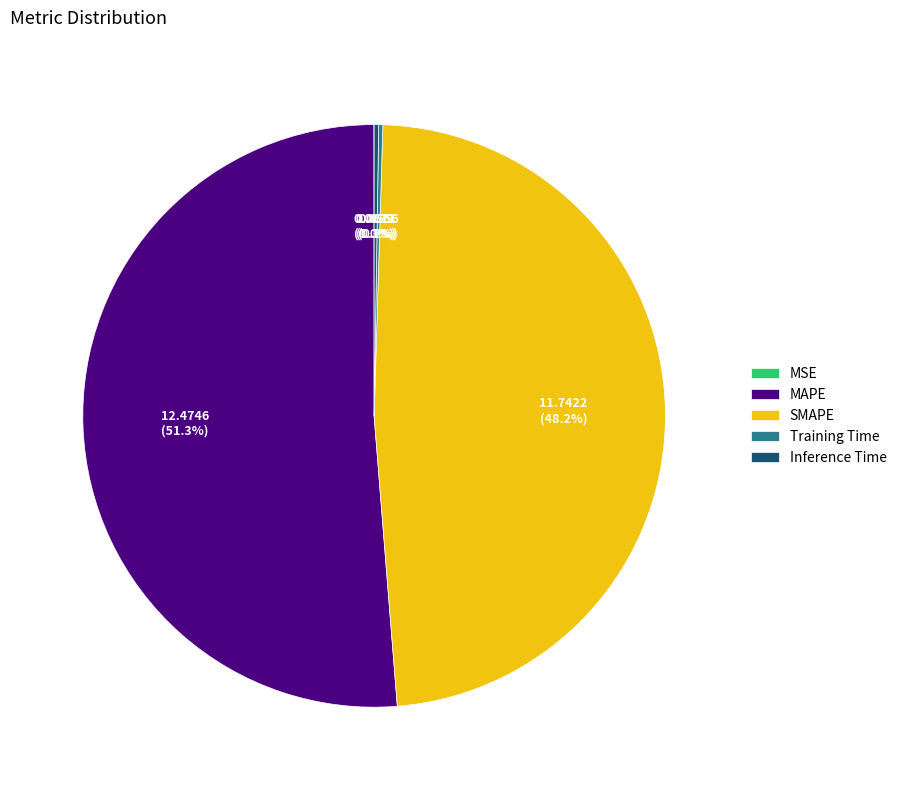

Does MAPE account for over 50% of the chart?

Yes